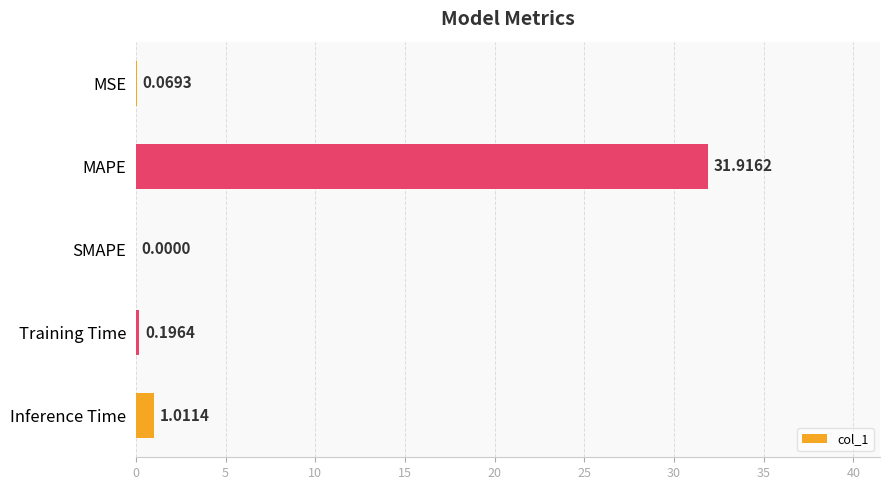

What is the sum of all values?

33.2